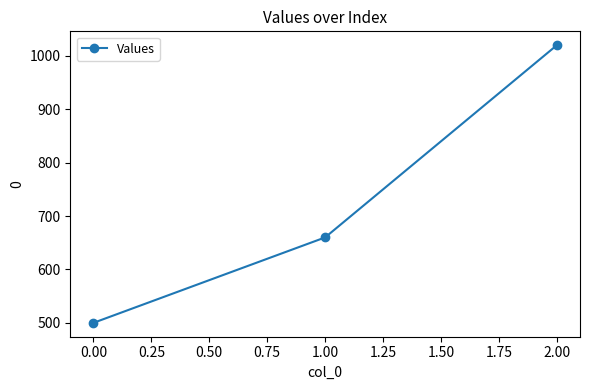

How many data points are less than 660?

1